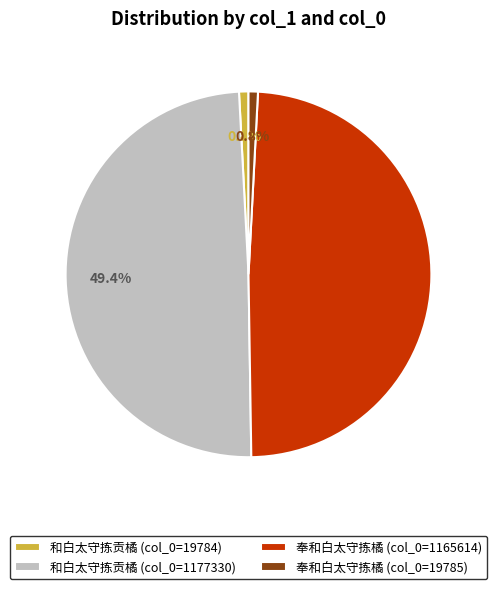

Does 和白太守拣贡橘 (col_0=1177330) account for over 50% of the chart?

No